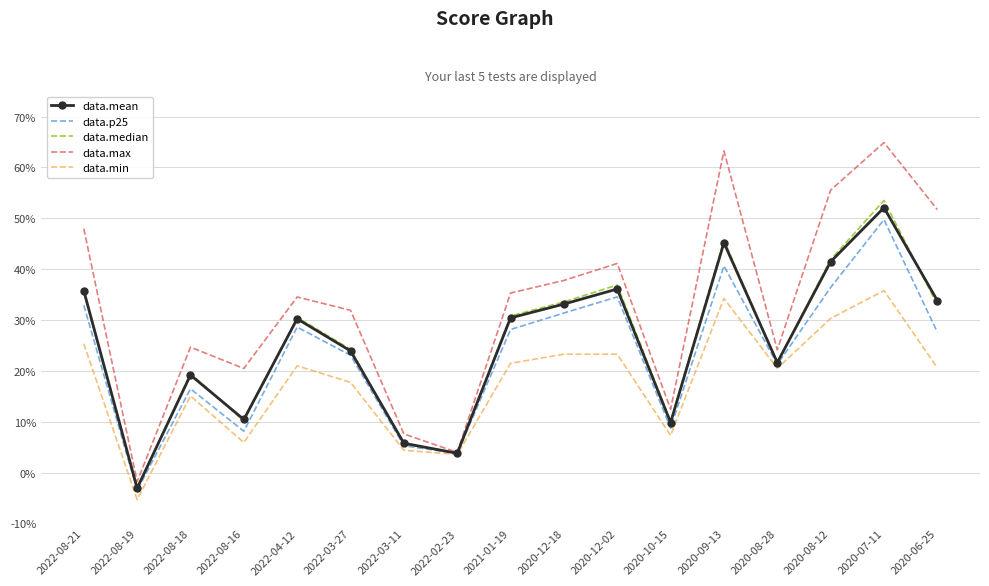

What are all the series names shown in the legend?

data.mean, data.p25, data.median, data.max, data.min